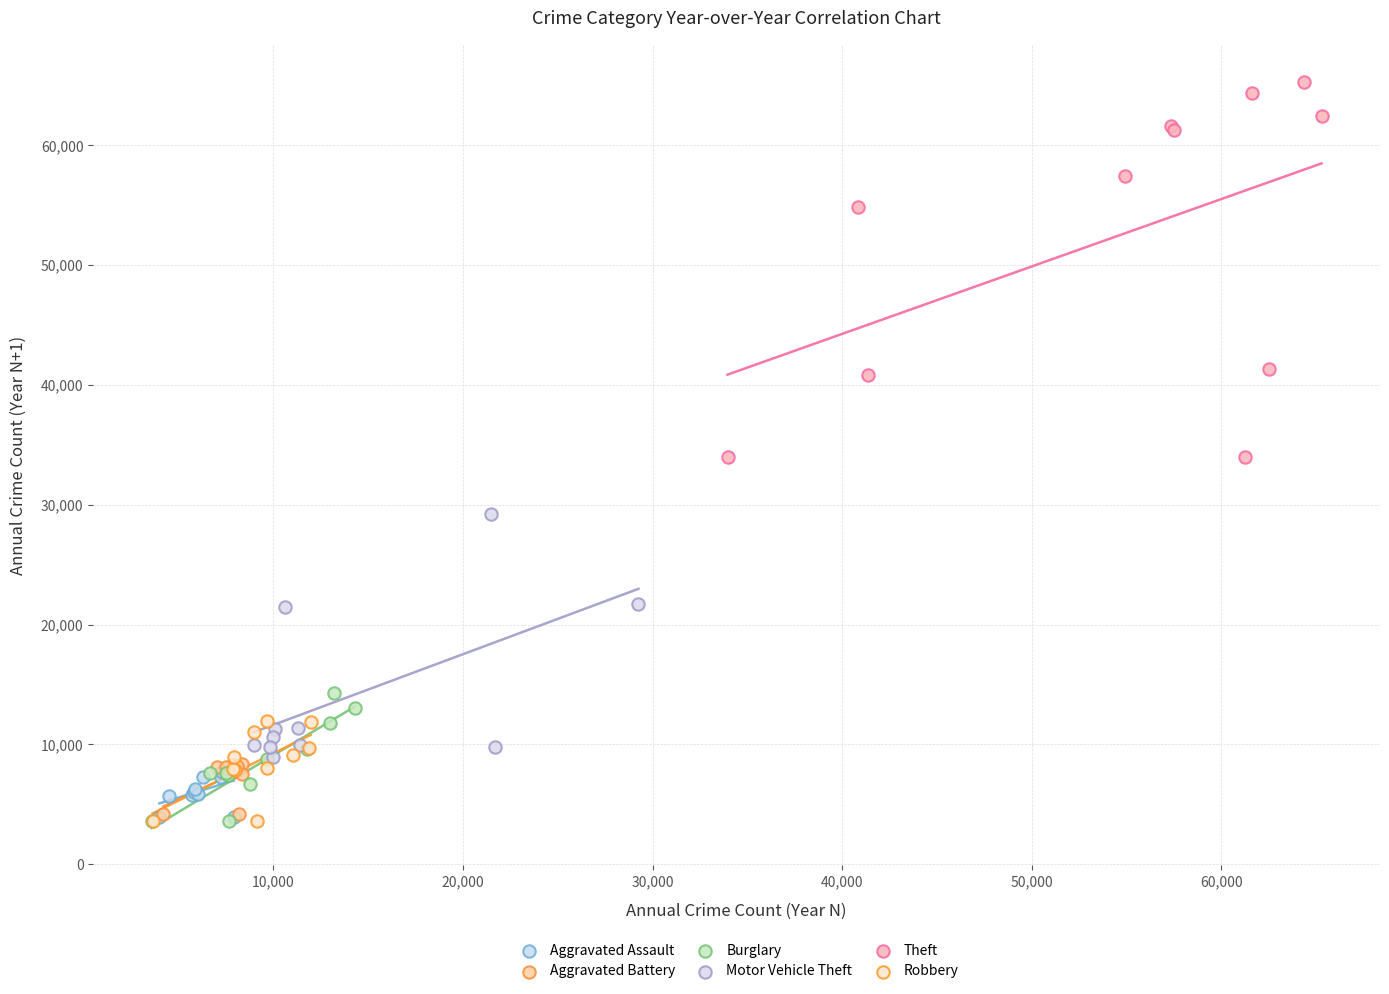

Which series has the largest Y range (max minus min)?

Theft